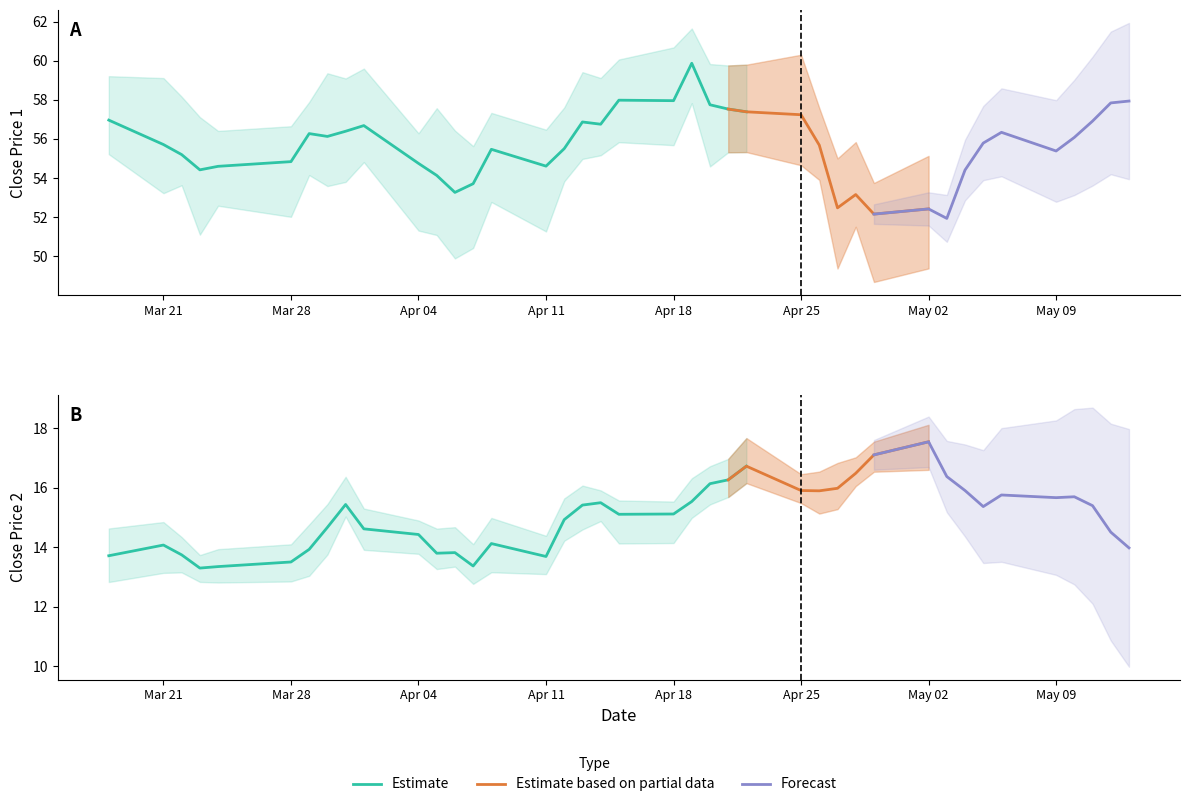

Read the close1 value at 11.

54.1